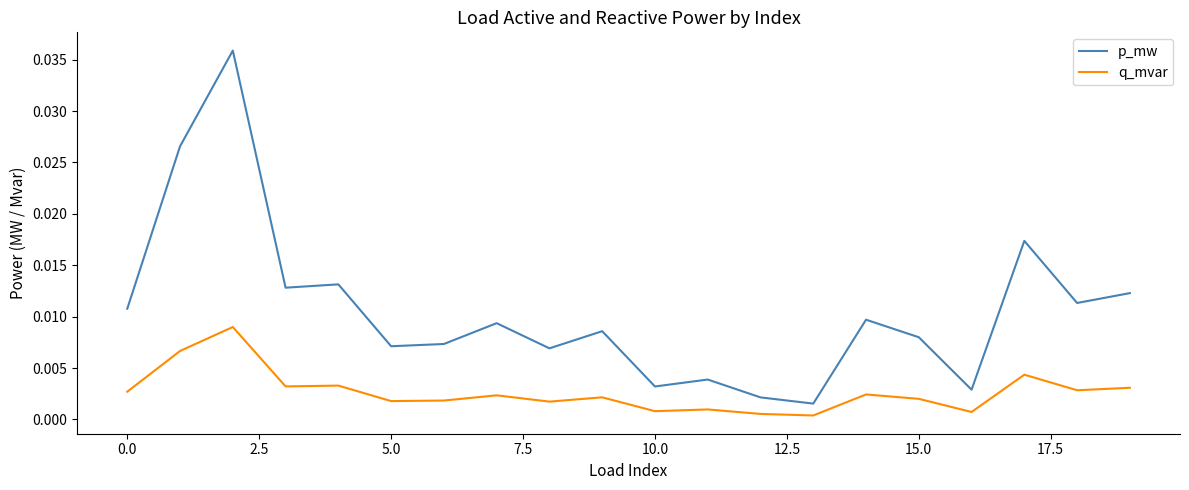

Which series has the widest spread of values?

p_mw